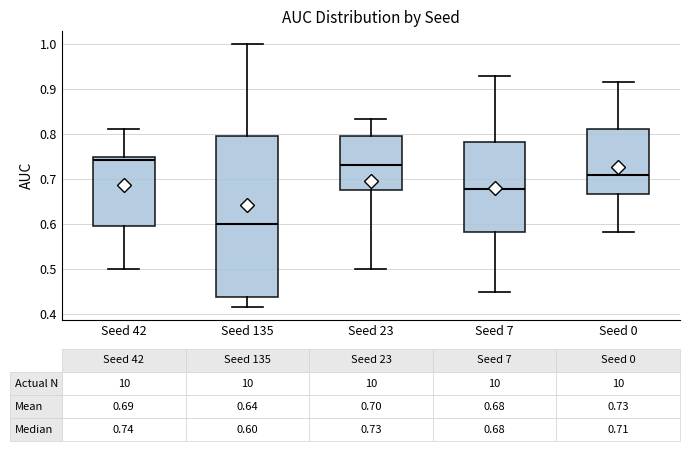

Comparing the boxes themselves (not the whiskers), which one is the tallest?

Seed 135